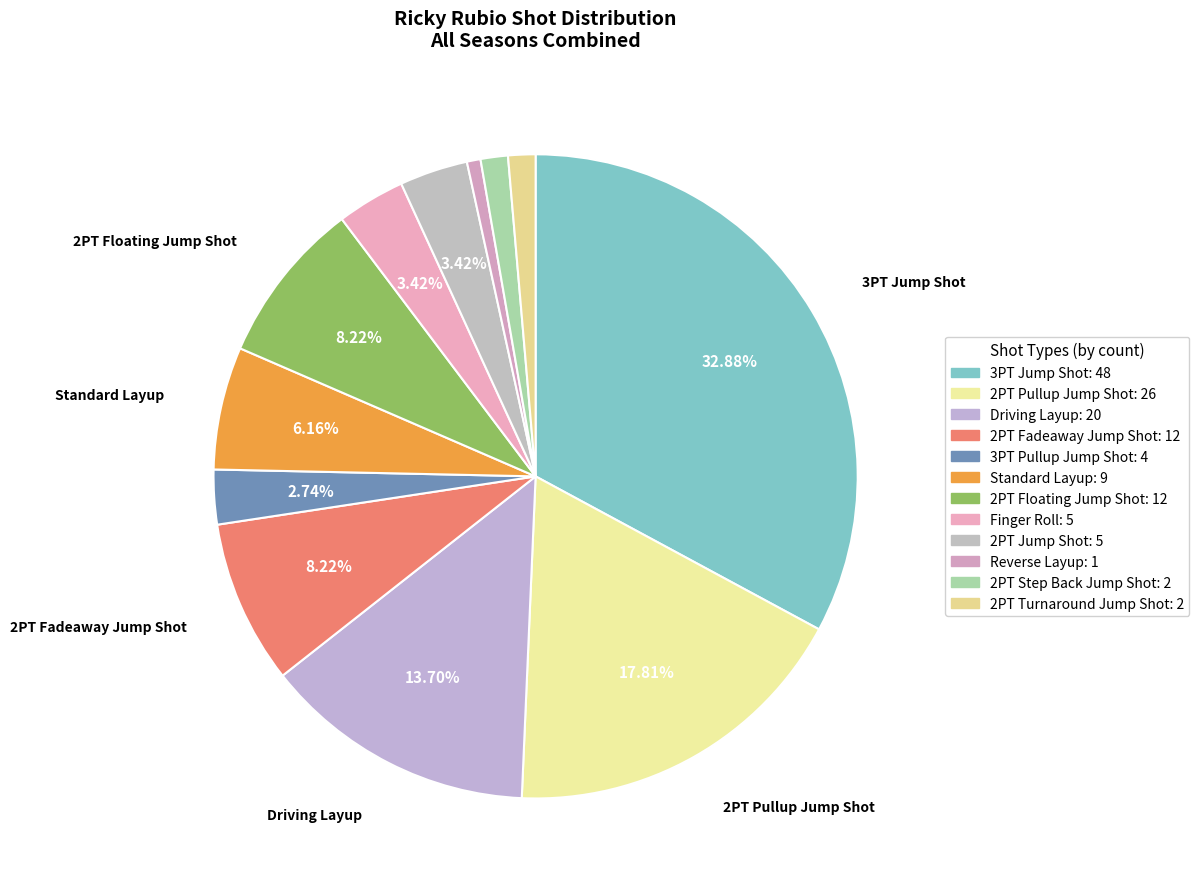

To the nearest percent, what percentage of the pie is Finger Roll?

3%